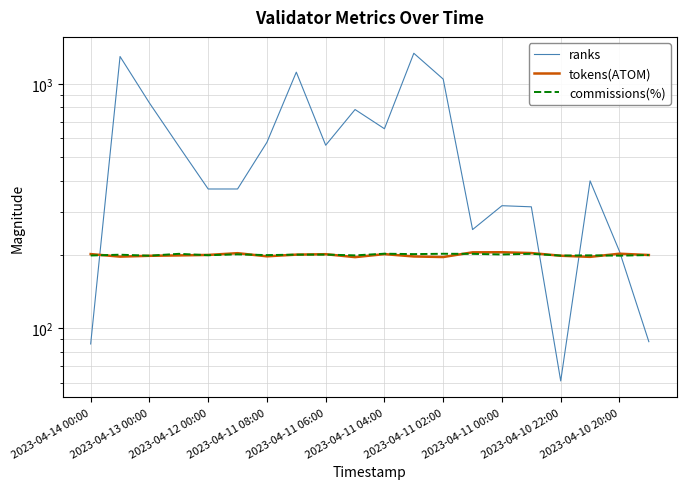

What is the label of the 9th point from the right?

11